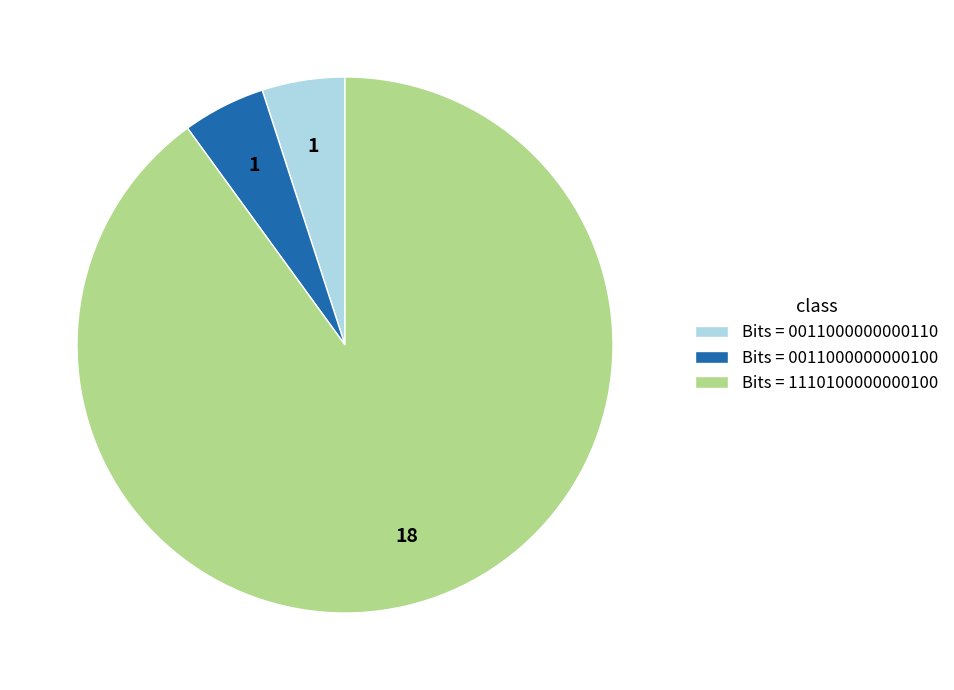

Does Bits = 1110100000000100 account for over 50% of the chart?

Yes